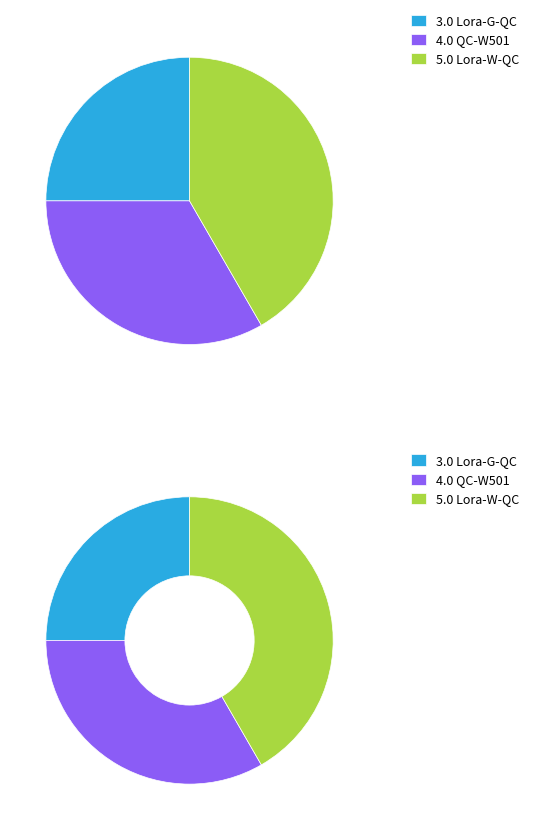

How many segments does this pie chart have?

3